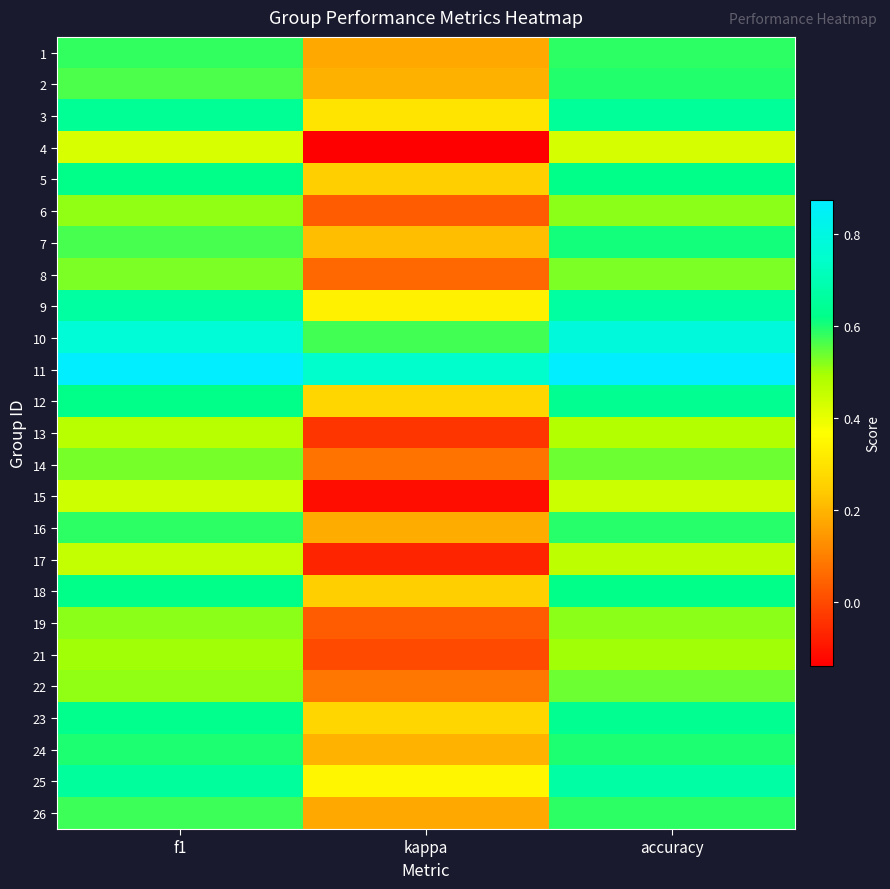

Reading left to right, extract all data points from this chart.

1: f1=0.6	kappa=0.2	accuracy=0.6
2: f1=0.6	kappa=0.2	accuracy=0.6
3: f1=0.6	kappa=0.3	accuracy=0.7
4: f1=0.4	kappa=-0.1	accuracy=0.4
5: f1=0.6	kappa=0.2	accuracy=0.6
6: f1=0.5	kappa=0.0	accuracy=0.5
7: f1=0.6	kappa=0.2	accuracy=0.6
8: f1=0.5	kappa=0.1	accuracy=0.5
9: f1=0.7	kappa=0.3	accuracy=0.7
10: f1=0.8	kappa=0.6	accuracy=0.8
11: f1=0.9	kappa=0.8	accuracy=0.9
12: f1=0.6	kappa=0.3	accuracy=0.6
13: f1=0.5	kappa=-0.0	accuracy=0.5
14: f1=0.5	kappa=0.1	accuracy=0.5
15: f1=0.4	kappa=-0.1	accuracy=0.4
16: f1=0.6	kappa=0.2	accuracy=0.6
17: f1=0.5	kappa=-0.1	accuracy=0.5
18: f1=0.6	kappa=0.2	accuracy=0.6
19: f1=0.5	kappa=0.0	accuracy=0.5
21: f1=0.5	kappa=0.0	accuracy=0.5
22: f1=0.5	kappa=0.1	accuracy=0.5
23: f1=0.6	kappa=0.3	accuracy=0.6
24: f1=0.6	kappa=0.2	accuracy=0.6
25: f1=0.7	kappa=0.3	accuracy=0.7
26: f1=0.6	kappa=0.2	accuracy=0.6